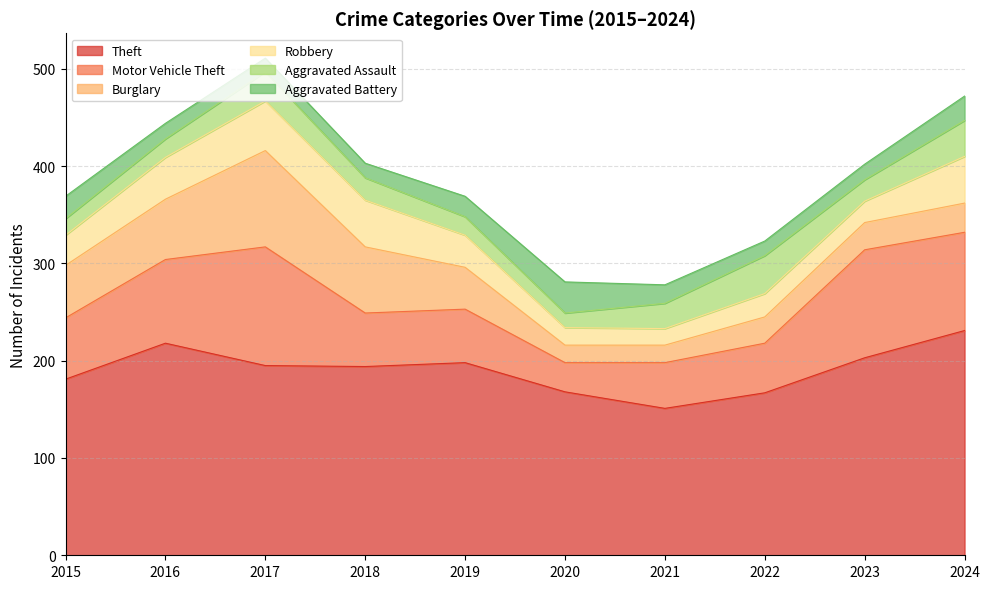

How many categories are shown in the chart?

10